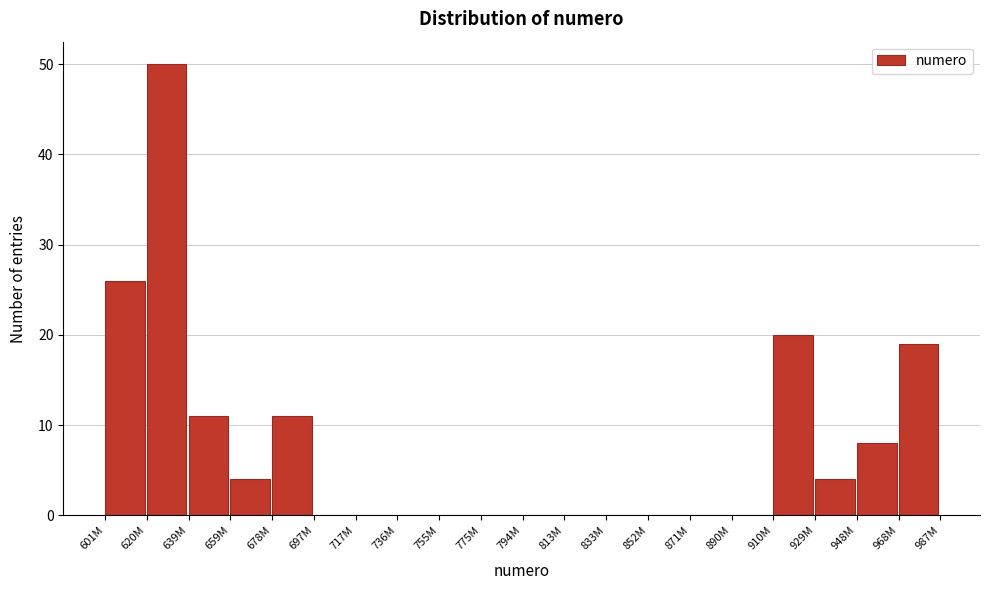

Reading left to right, what are all the values shown in this chart?

601M=26	620M=50	639M=11	659M=4	678M=11	697M=0	717M=0	736M=0	755M=0	775M=0	794M=0	813M=0	833M=0	852M=0	871M=0	890M=0	910M=20	929M=4	948M=8	968M=19